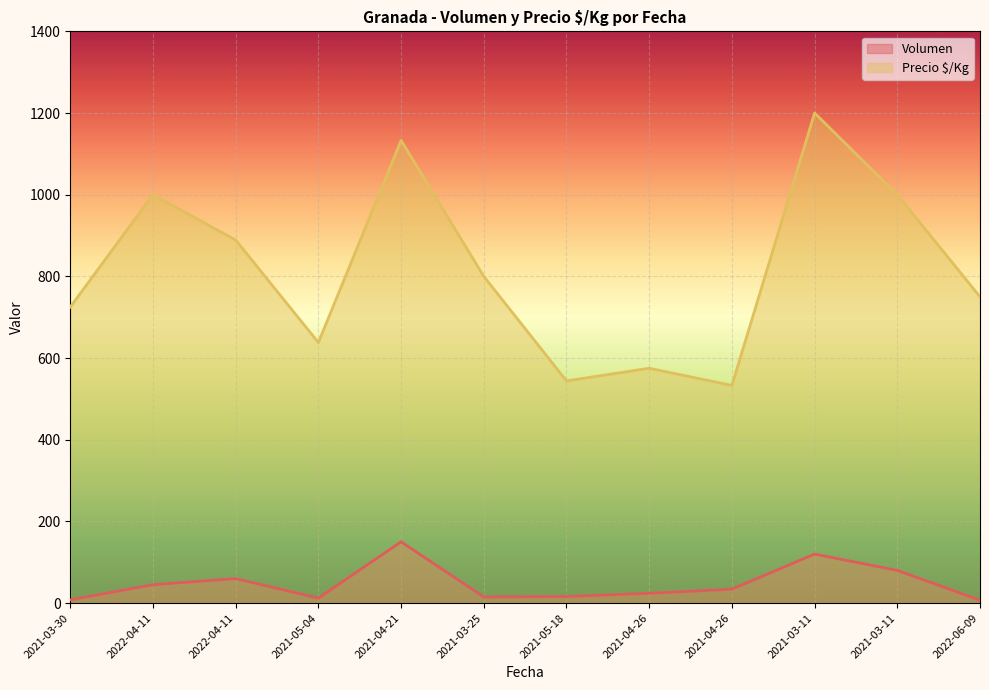

How many distinct data groups are displayed?

2